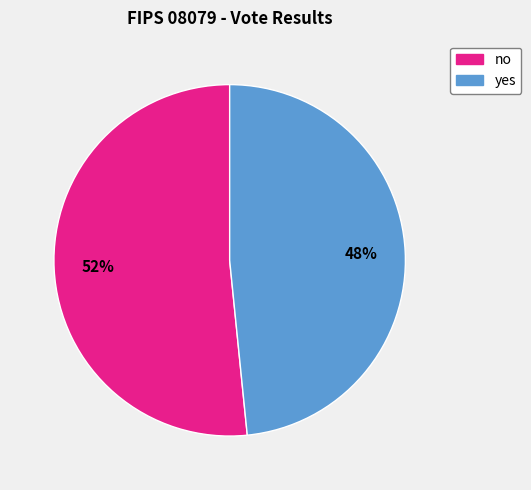

Is it true that yes is 37% of the pie?

False